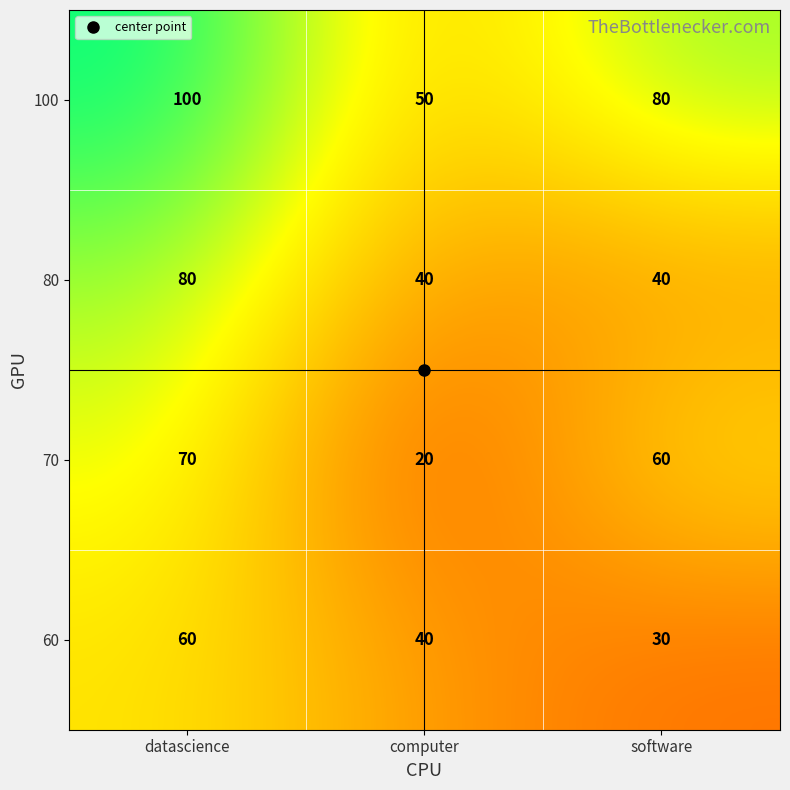

What is the minimum value for 70?

20